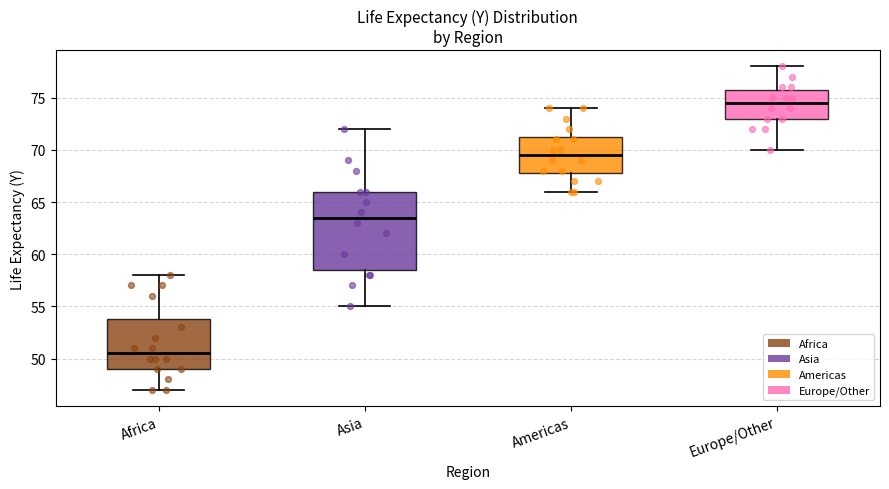

Reading left to right, transcribe this box plot: for each box, give where its median line is, the range the box spans, and where its two whiskers end, as read against the y-axis. The values are not printed on the chart, so give them approximately, as read against the axis.

Africa: median 50.5, box 49.0 to 54.0, whiskers 47.0 to 58.0
Asia: median 63.5, box 58.5 to 66.0, whiskers 55.0 to 72.0
Americas: median 69.5, box 68.0 to 71.5, whiskers 66.0 to 74.0
Europe/Other: median 74.5, box 73.0 to 76.0, whiskers 70.0 to 78.0